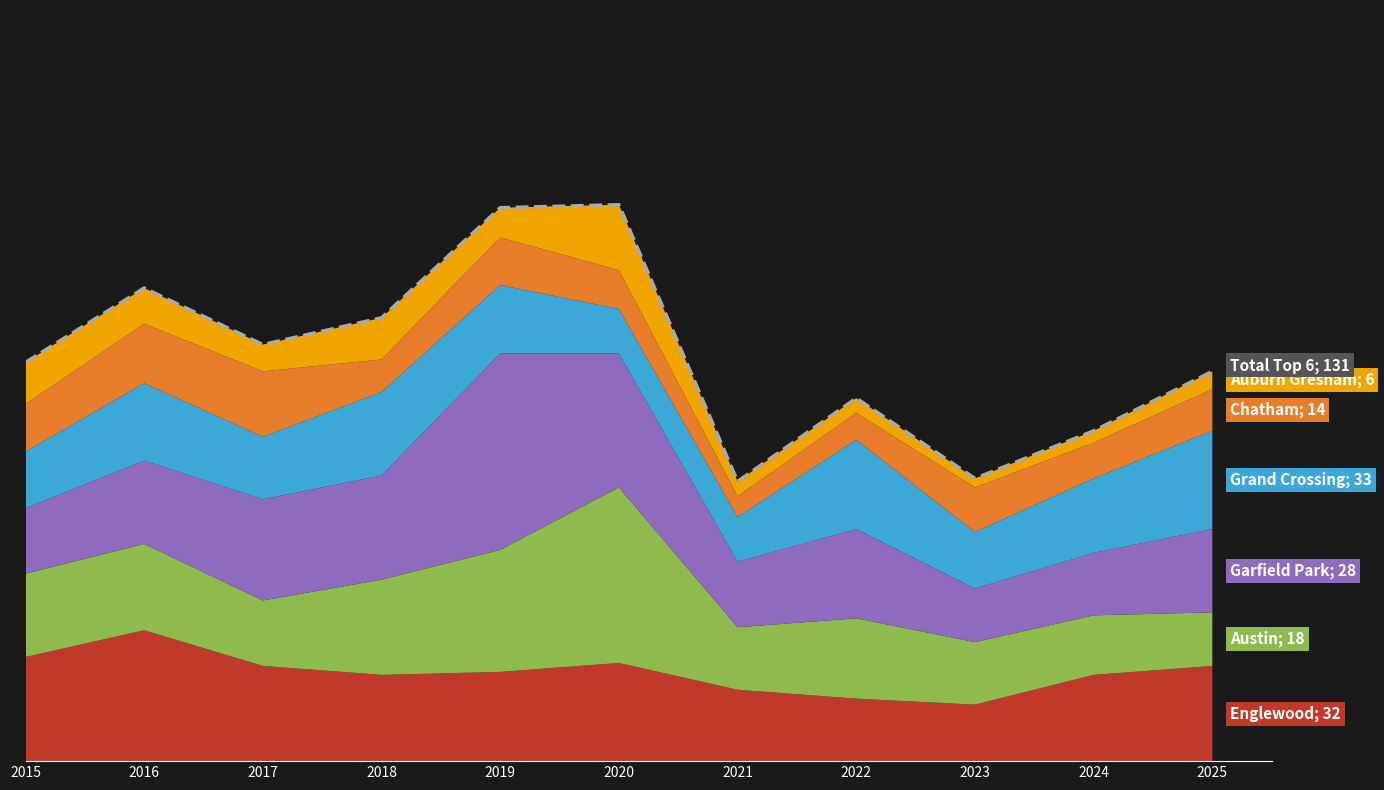

Which category has the highest value across all series?

2020